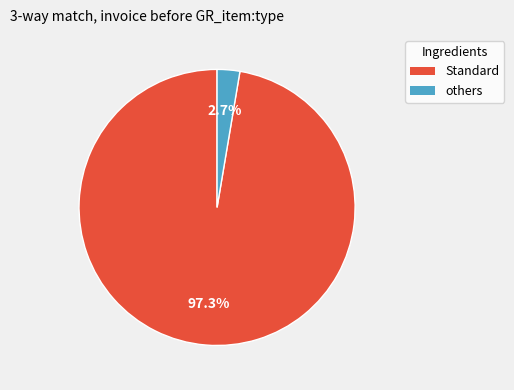

Count the number of slices in the pie.

2